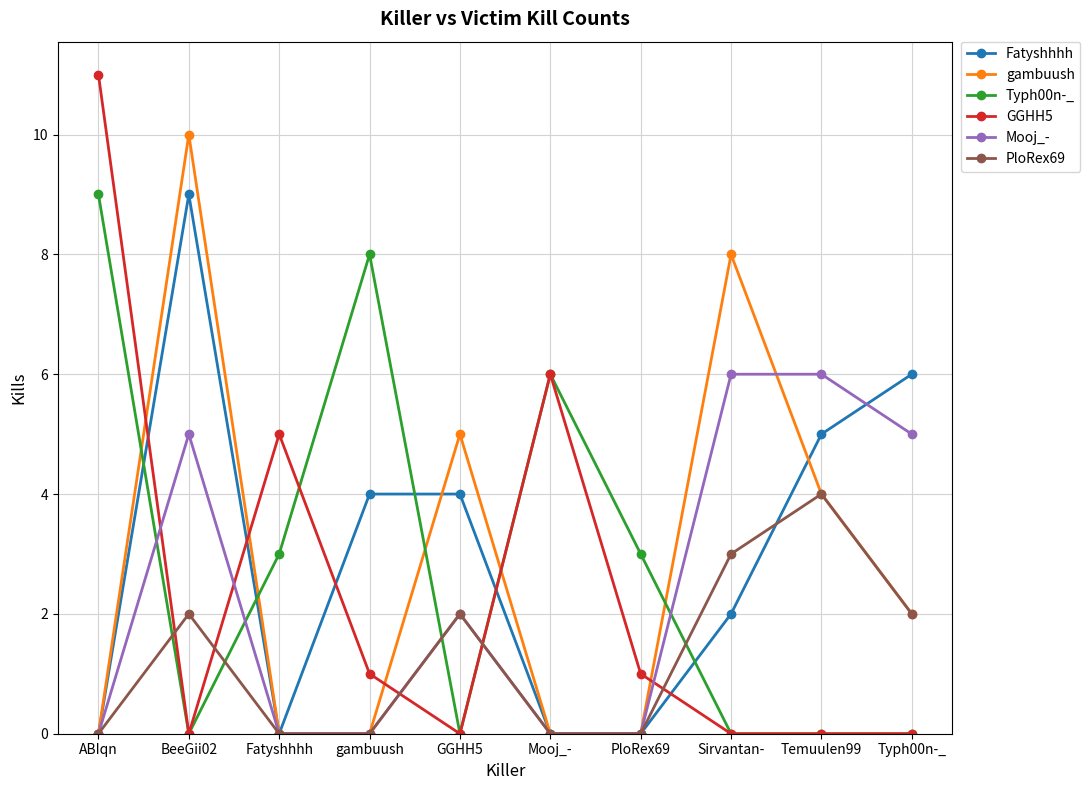

Reading left to right, transcribe all the data shown in this chart.

Fatyshhhh: 0	9	0	4	4	0	0	2	5	6
gambuush: 0	10	0	0	5	0	0	8	4	2
Typh00n-_: 9	0	3	8	0	6	3	0	0	0
GGHH5: 11	0	5	1	0	6	1	0	0	0
Mooj_-: 0	5	0	0	2	0	0	6	6	5
PloRex69: 0	2	0	0	2	0	0	3	4	2